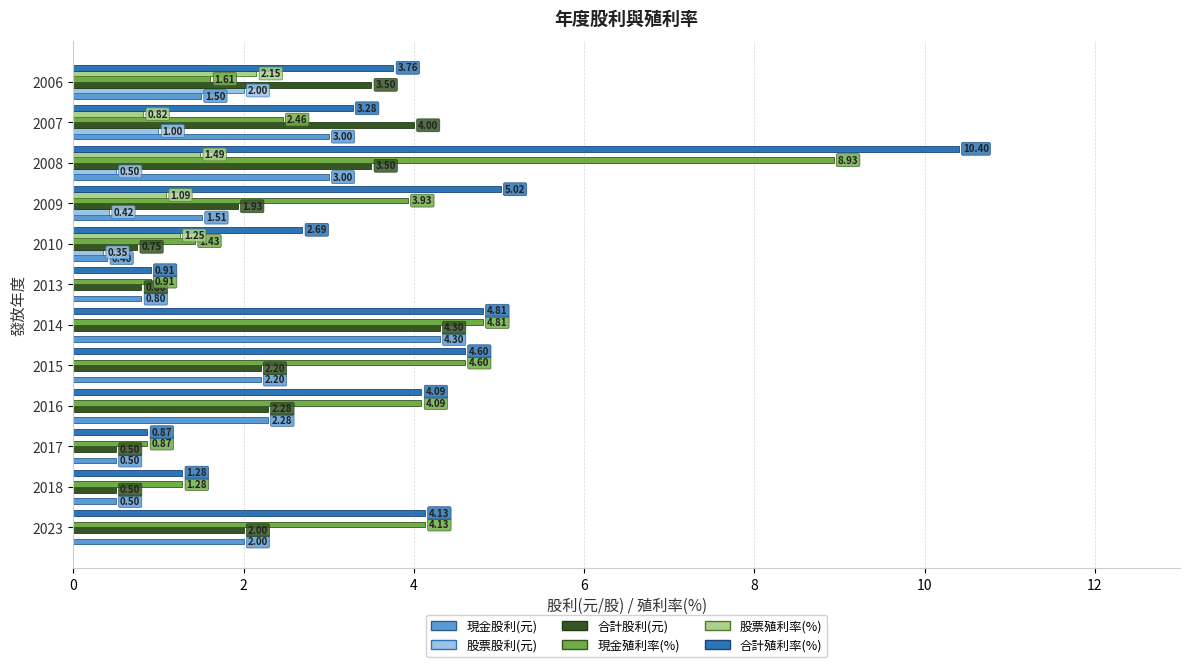

Is the value of 股票殖利率(%) at 2023 greater than the value of 合計殖利率(%) at 2023?

No